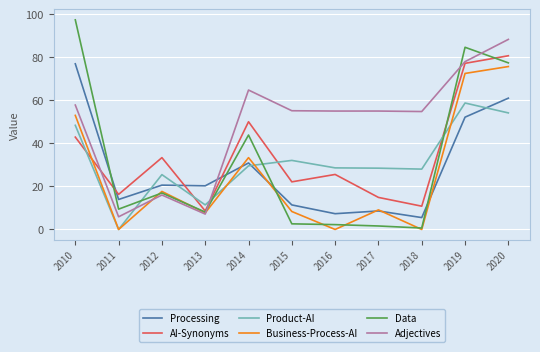

What is the difference between the maximum and minimum values in the Data series?

96.6